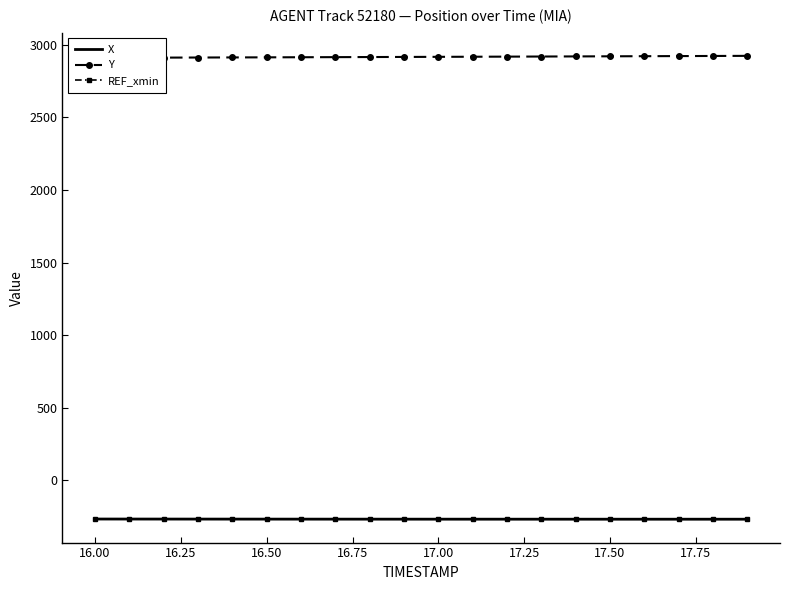

What is the minimum value for X?

-269.9